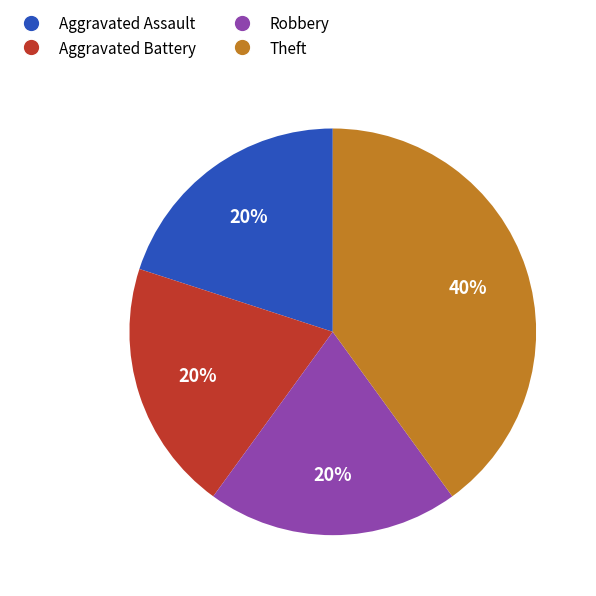

Is there a majority slice in this chart?

No